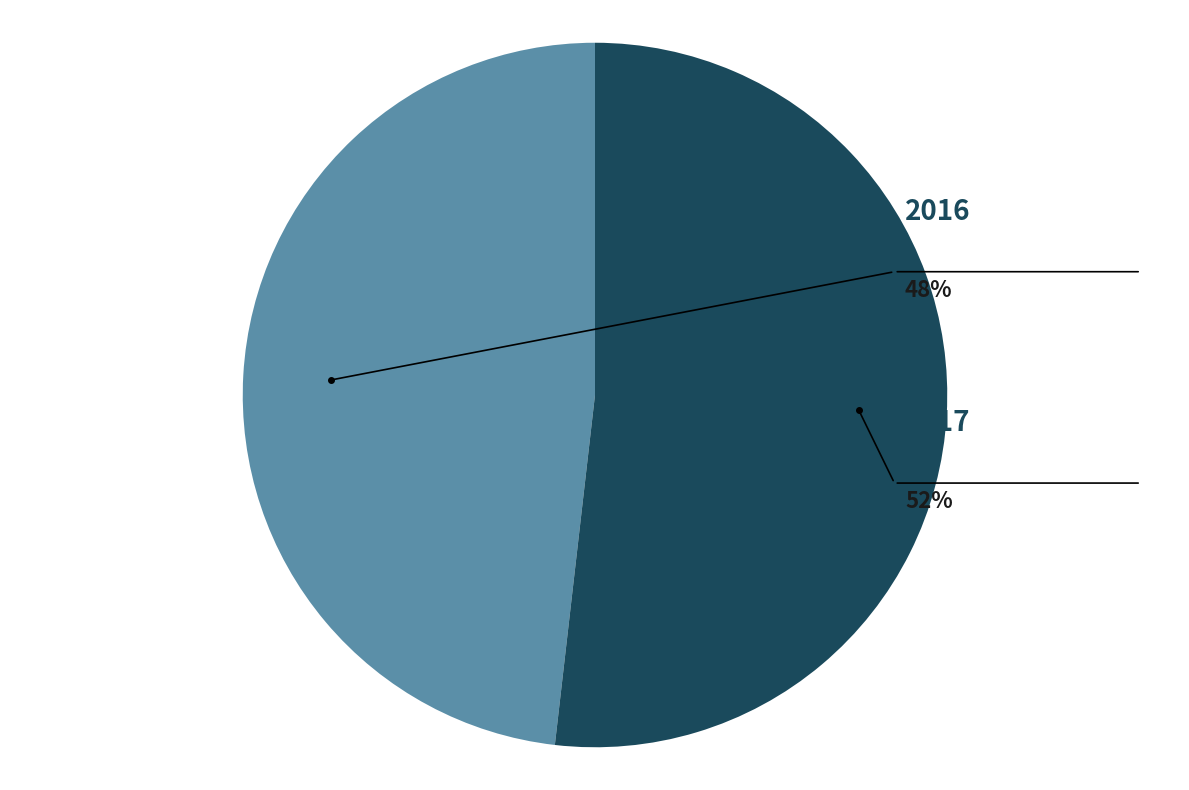

How many segments does this pie chart have?

2